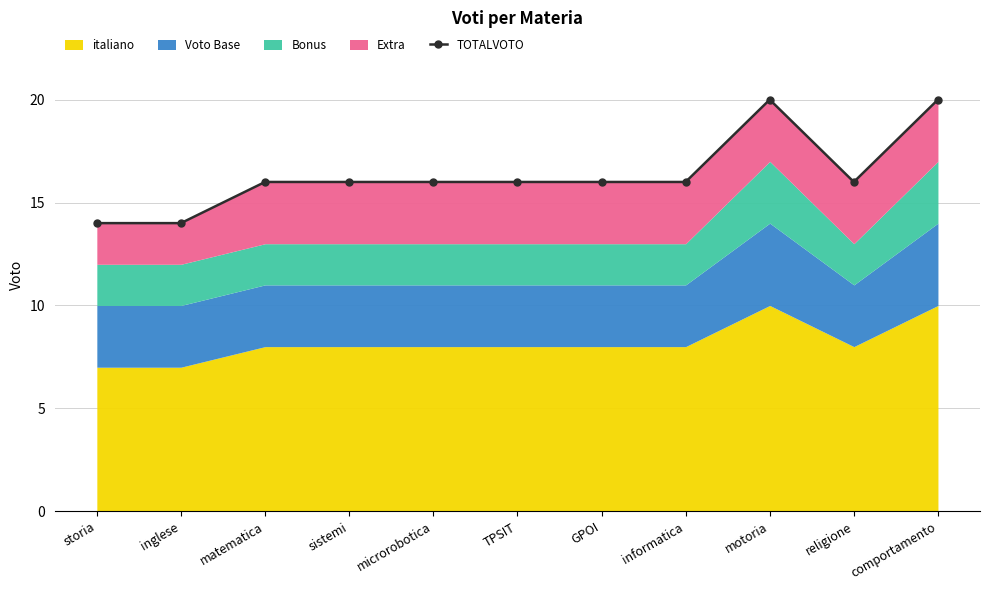

What is the label of the 5th point from the left?

microrobotica